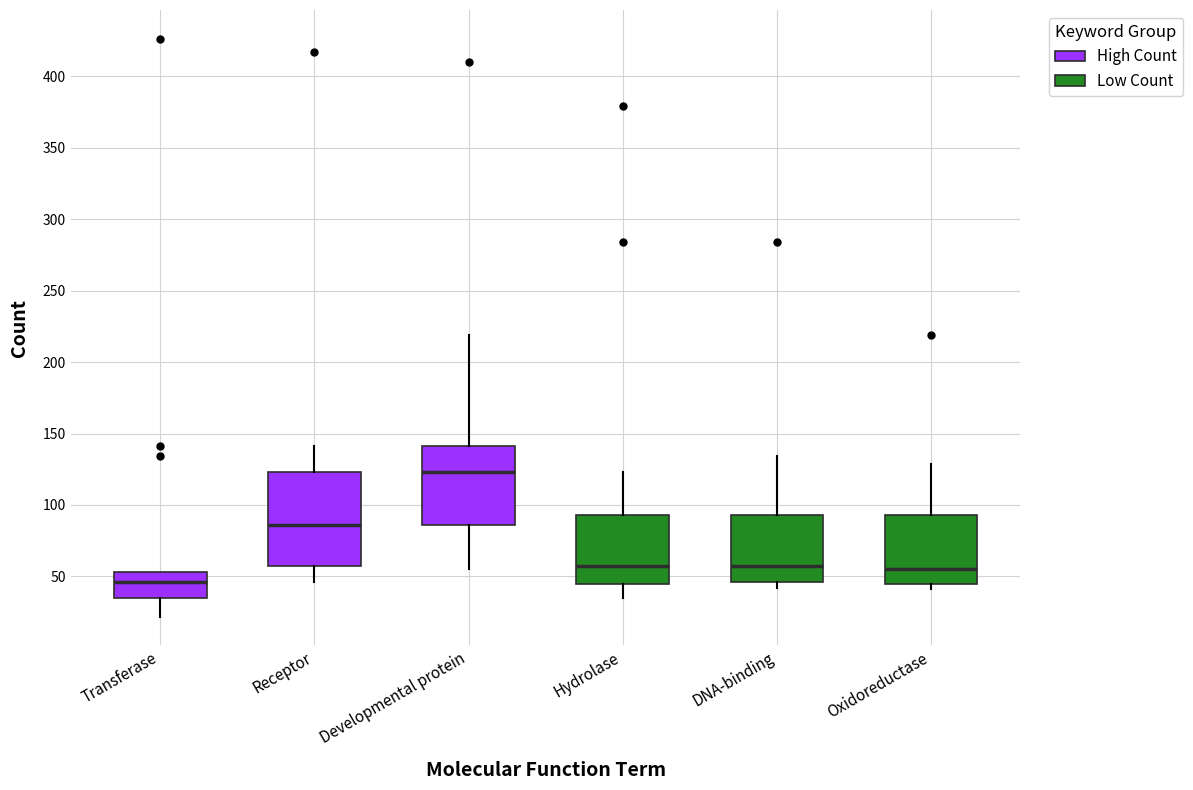

Which box's median line is the highest?

Developmental protein